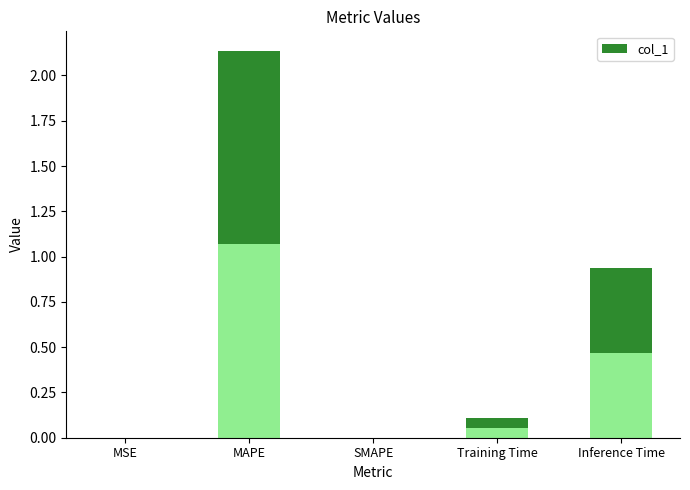

Reading left to right, transcribe all the data shown in this chart.

0.0	2.1	0.0	0.1	0.9